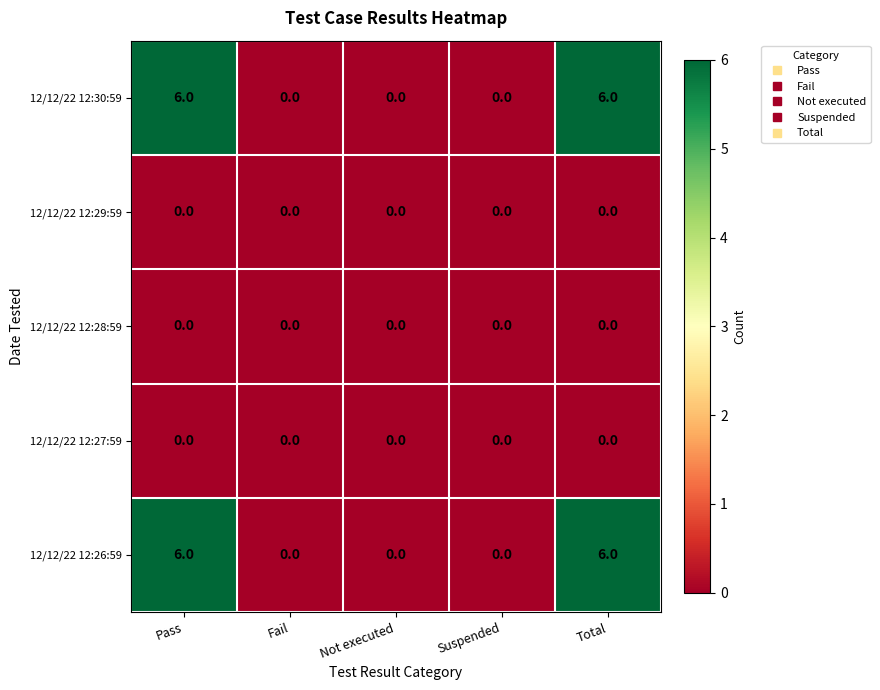

The 12/12/22 12:27:59 series shows 0 at Pass. True or false?

True